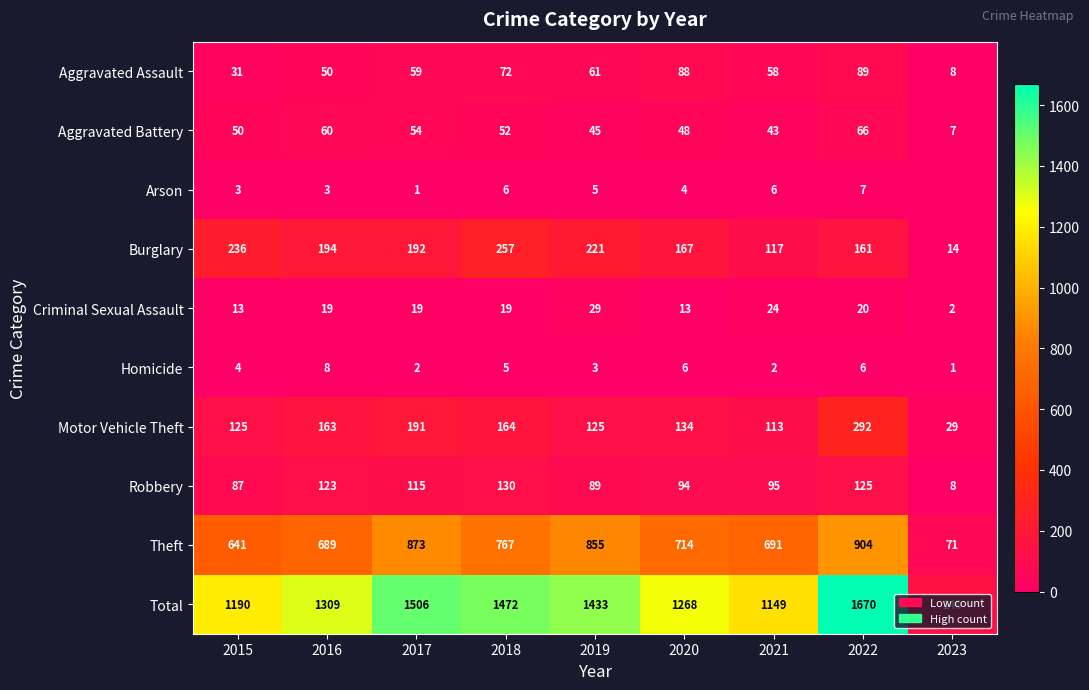

Count the number of categories in the chart.

9